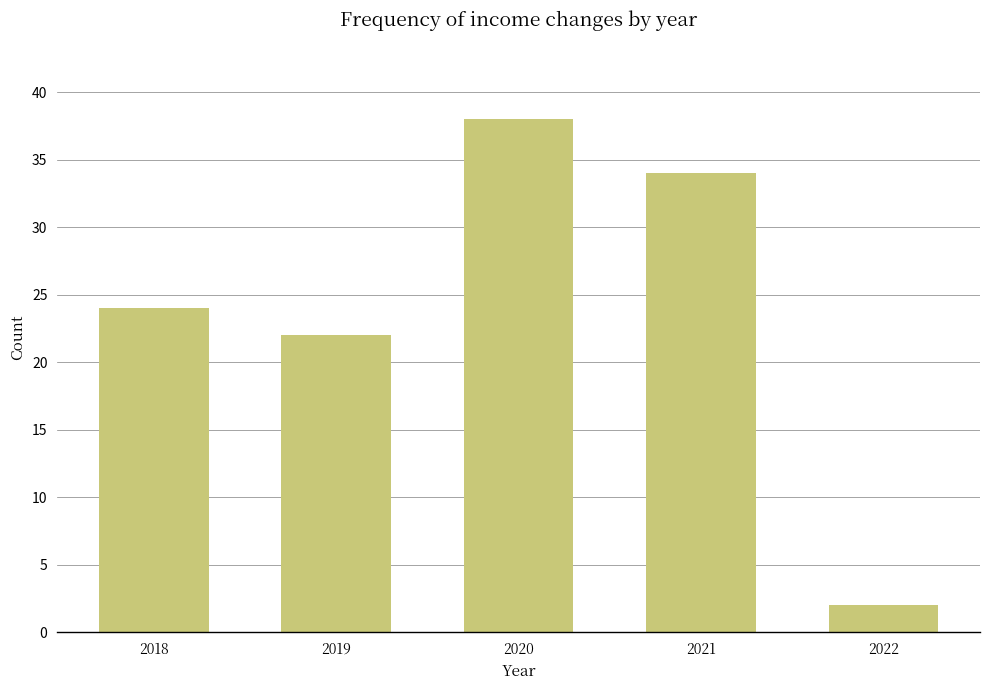

Read the value at 2021, to the nearest 5.

35